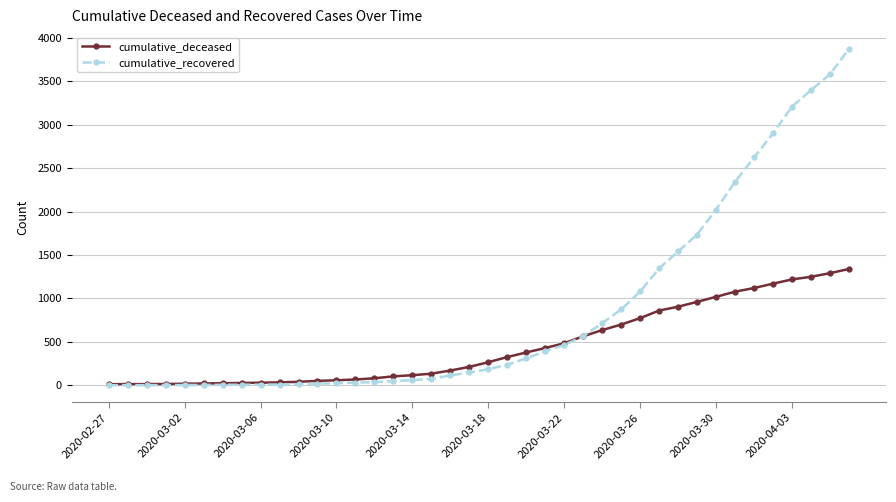

Rank the series by their maximum value, from highest to lowest.

cumulative_recovered, cumulative_deceased